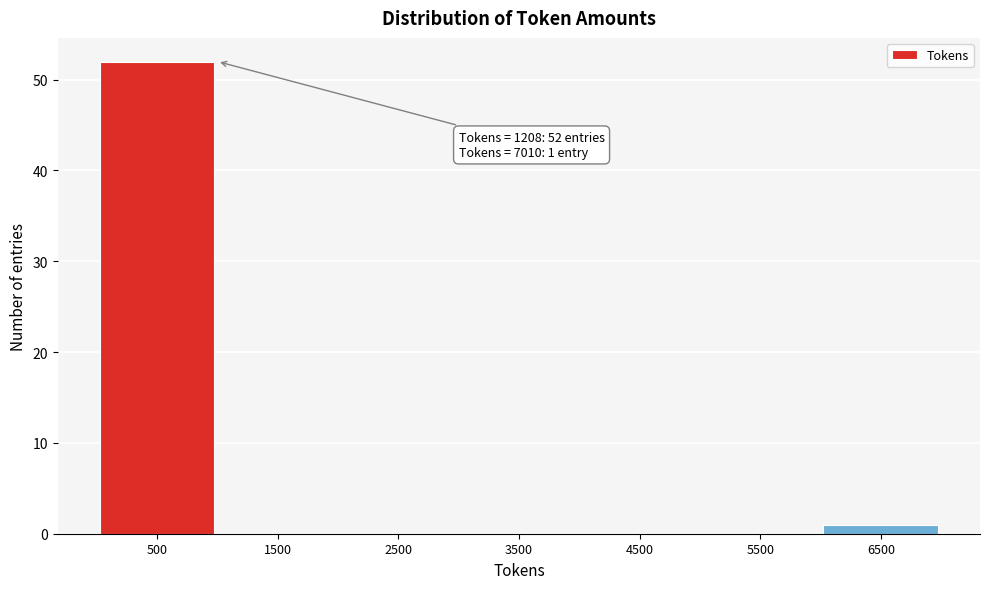

Reading right to left, transcribe all the data shown in this chart.

6500=1	5500=0	4500=0	3500=0	2500=0	1500=0	500=52